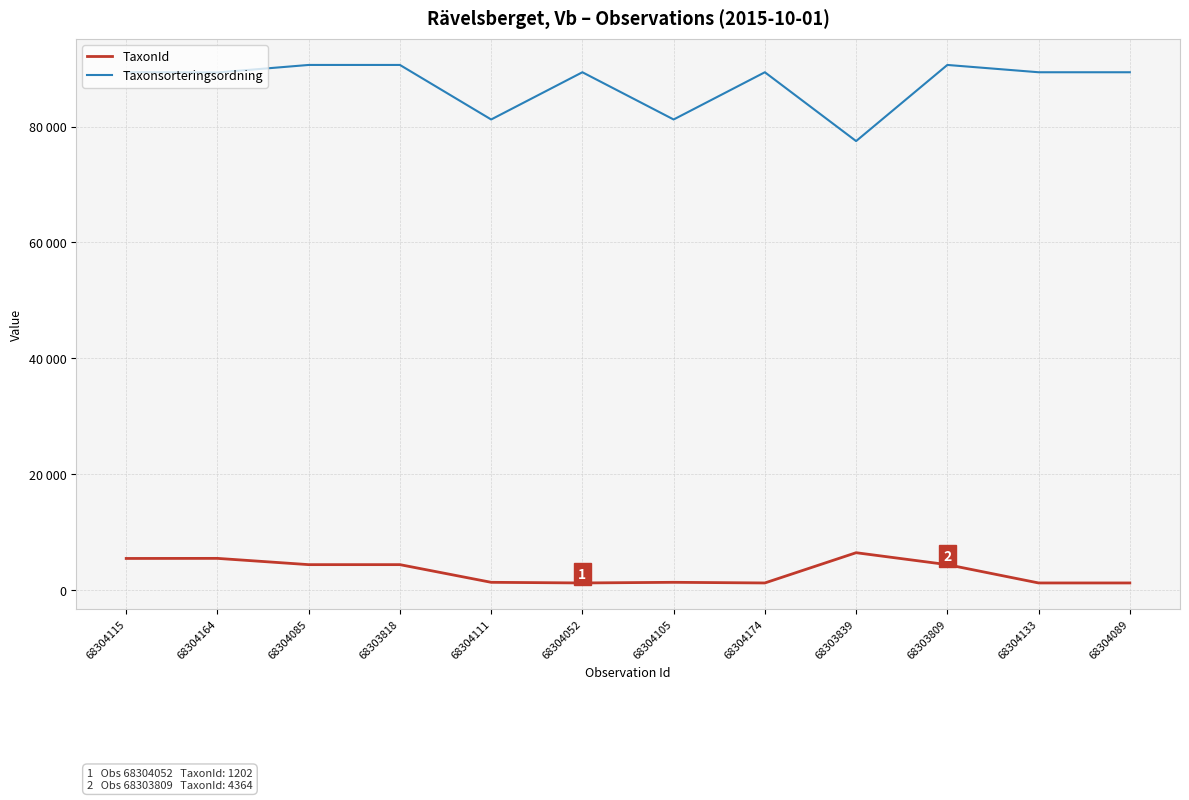

True or false: Taxonsorteringsordning and TaxonId intersect in this chart.

False